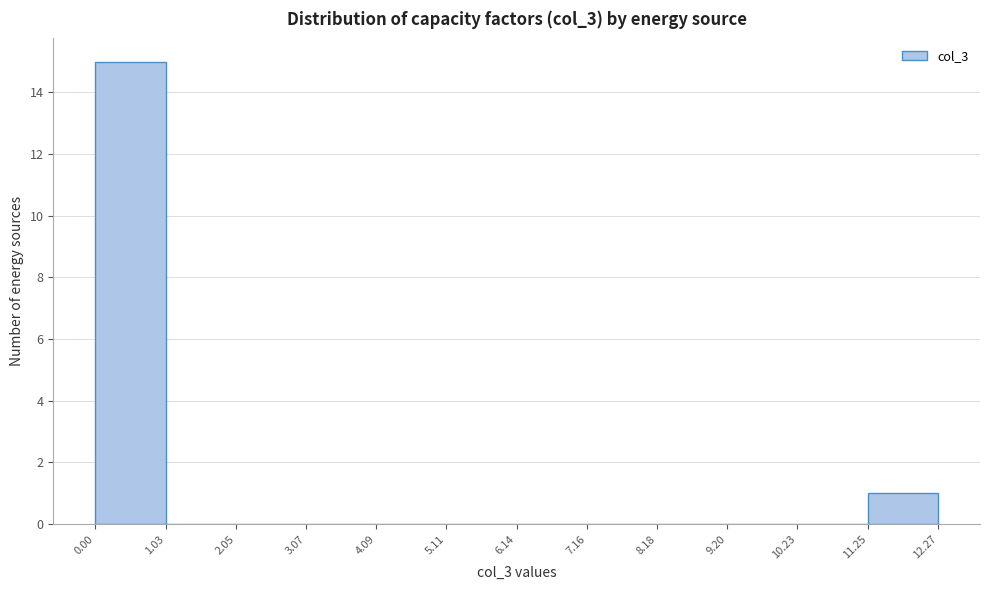

Reading left to right, list every bar in this chart as the range it spans on the x-axis followed by its height. The values are not printed on the chart, so give them approximately, as read against the axis.

0.00 to 1.03: 15
1.03 to 2.05: 0
2.05 to 3.07: 0
3.07 to 4.09: 0
4.09 to 5.11: 0
5.11 to 6.14: 0
6.14 to 7.16: 0
7.16 to 8.18: 0
8.18 to 9.20: 0
9.20 to 10.23: 0
10.23 to 11.25: 0
11.25 to 12.27: 1